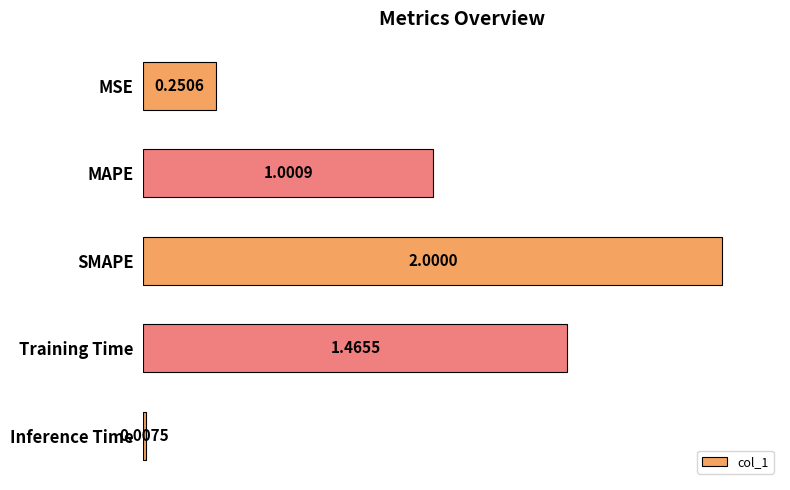

List the labels in order of value, largest first.

SMAPE, Training Time, MAPE, MSE, Inference Time